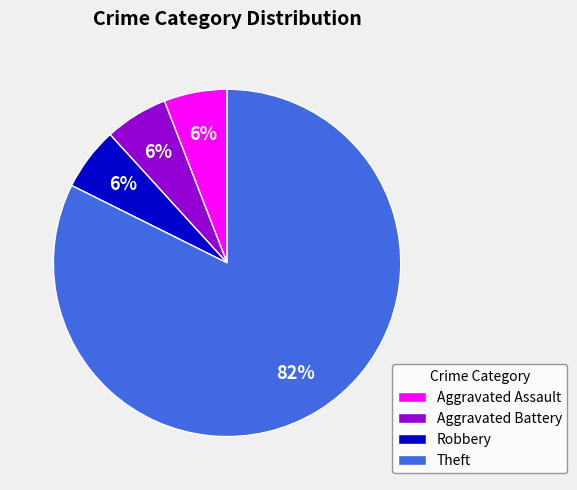

To the nearest percent, what is the combined percentage of Theft and Aggravated Battery?

88%